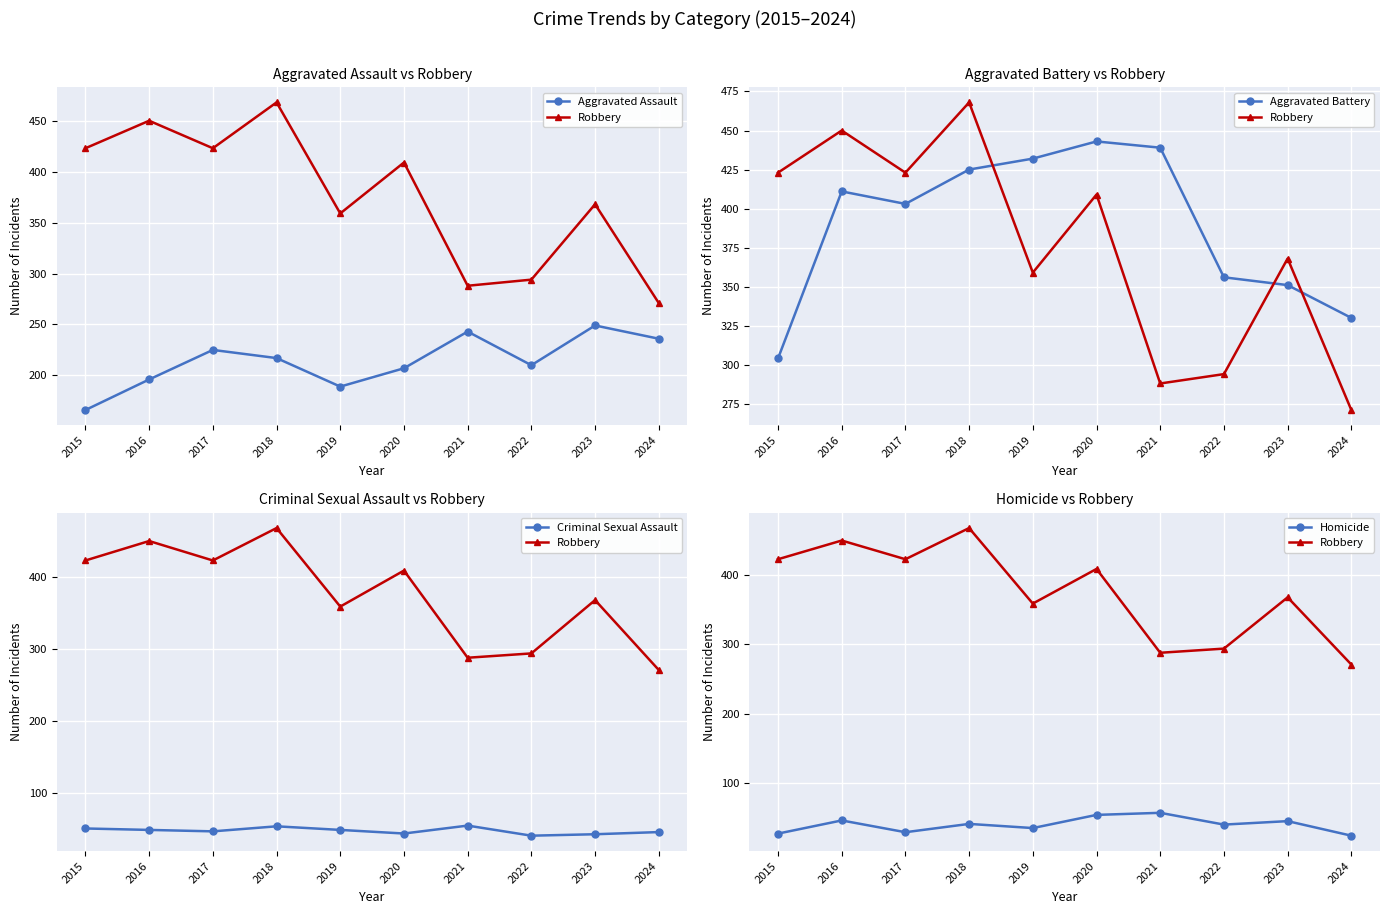

True or false: Aggravated Battery and Homicide intersect in this chart.

False